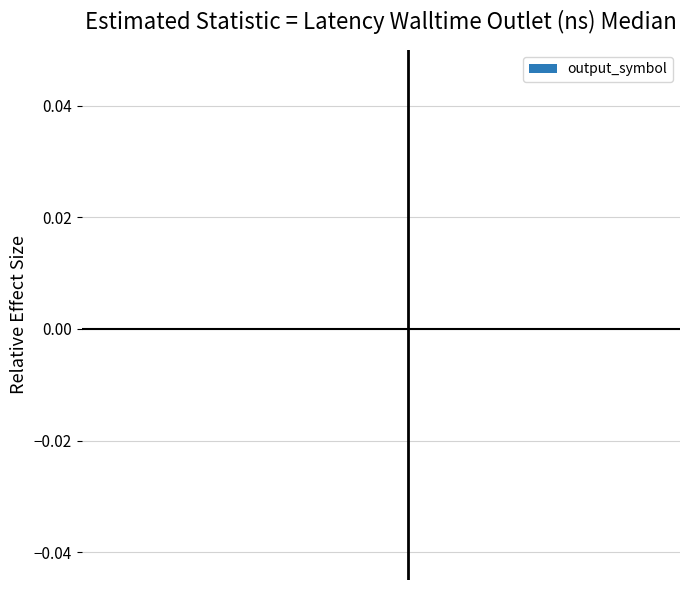

Is it true that the value at 17 is 0?

True